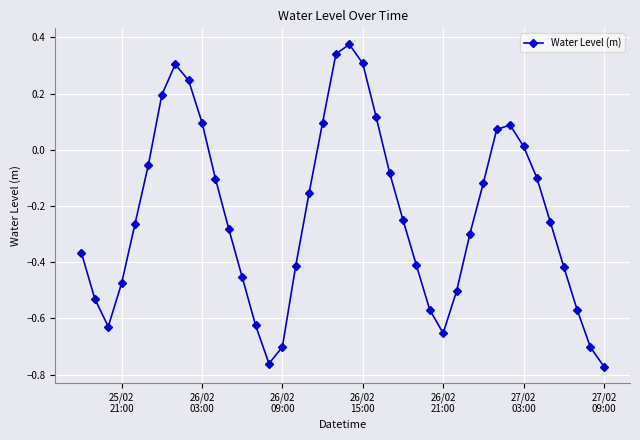

How many points are lower than both their immediate neighbors (excluding endpoints)?

3